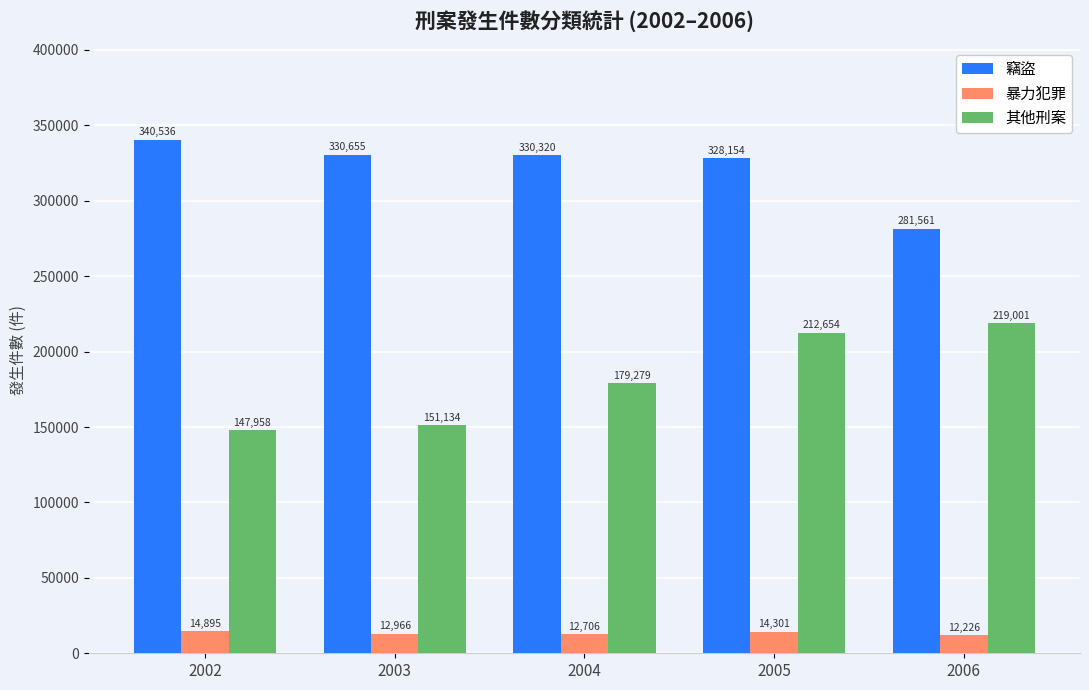

What is the sum of the 暴力犯罪 values at 2006 and 2004?

24932